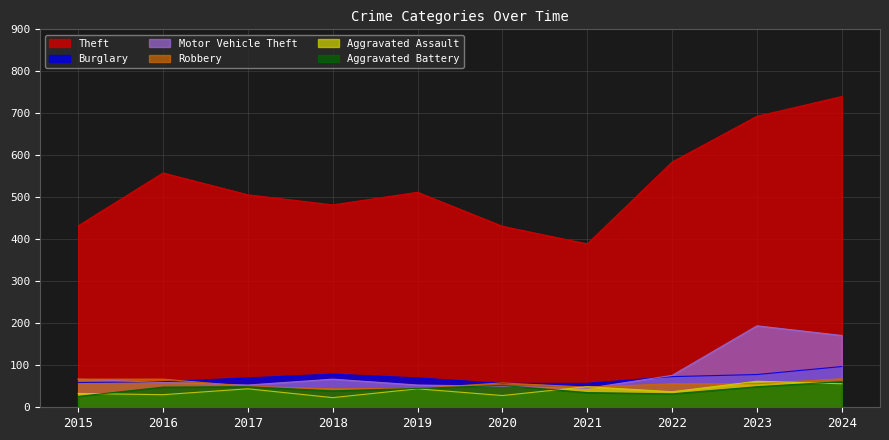

What are all the series names shown in the legend?

Theft, Burglary, Motor Vehicle Theft, Robbery, Aggravated Assault, Aggravated Battery